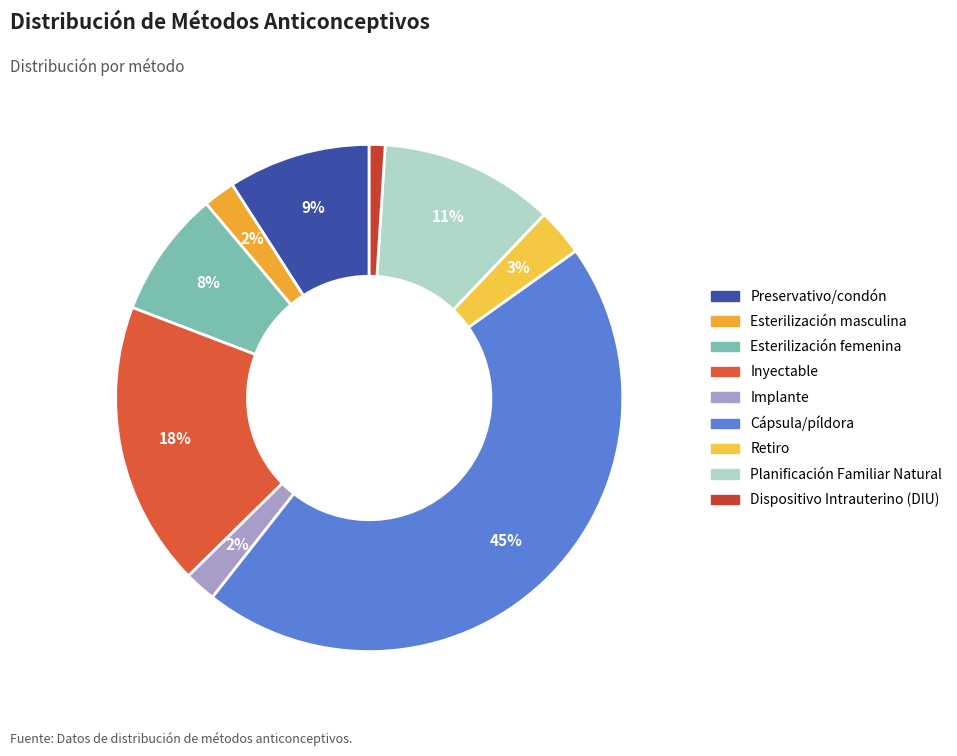

Rank the categories by value from highest to lowest.

Cápsula/píldora, Inyectable, Planificación Familiar Natural, Preservativo/condón, Esterilización femenina, Retiro, Esterilización masculina, Implante, Dispositivo Intrauterino (DIU)